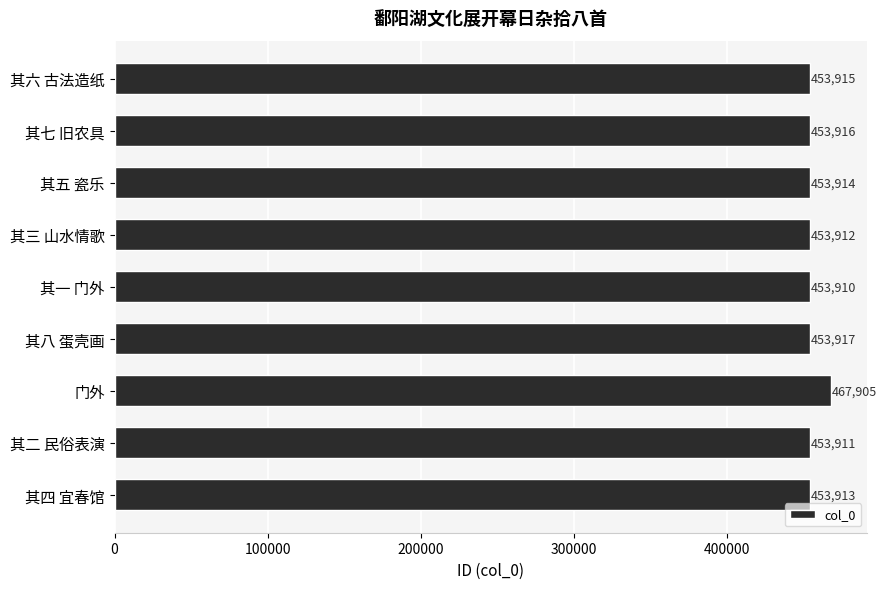

Reading top to bottom, transcribe all the data shown in this chart.

其六 古法造纸=453915	其七 旧农具=453916	其五 瓷乐=453914	其三 山水情歌=453912	其一 门外=453910	其八 蛋壳画=453917	门外=467905	其二 民俗表演=453911	其四 宜春馆=453913